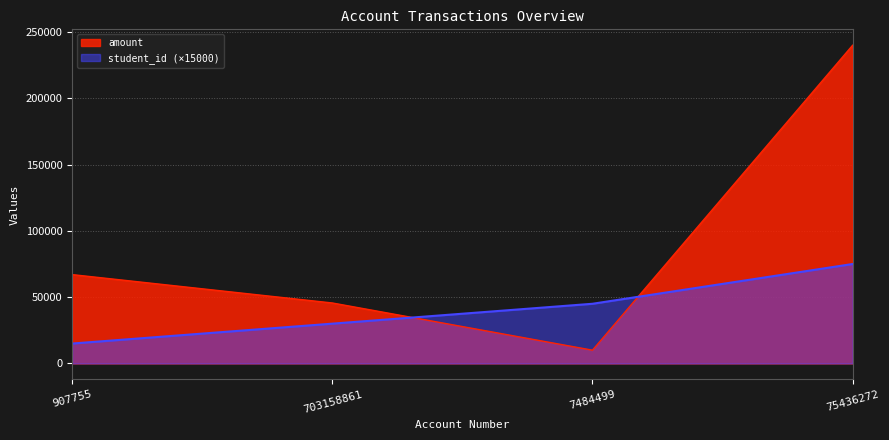

List the series in order of their peak value, highest first.

amount, student_id (×15000)